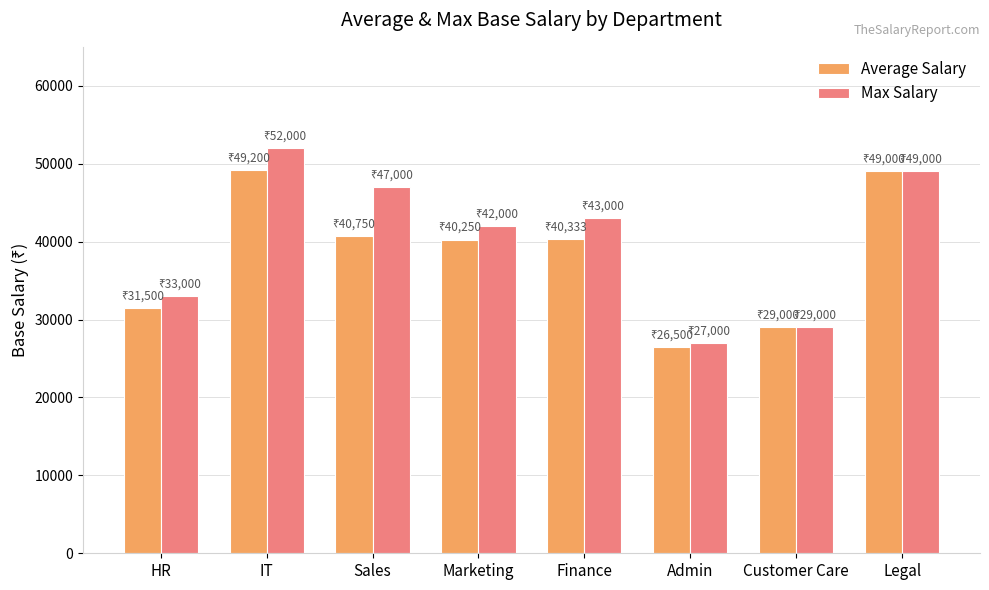

How many groups of bars are there?

8